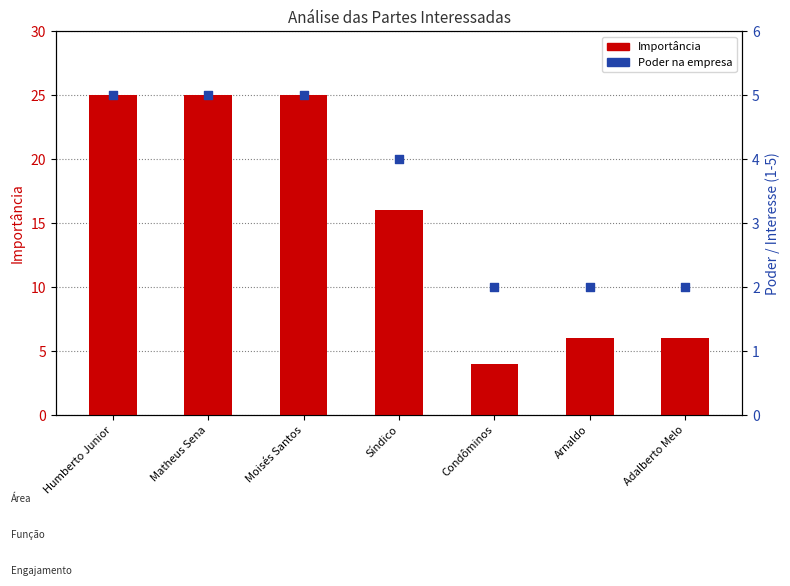

Which series contains the highest Y value?

Importância